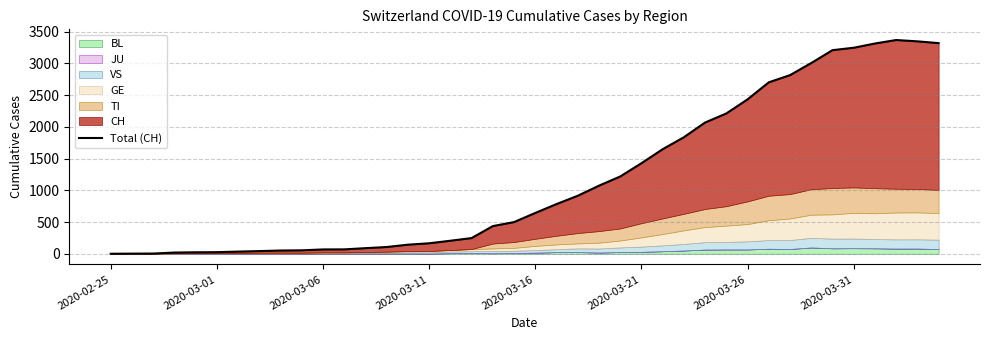

What is the value of the 33rd point from the left?

2816